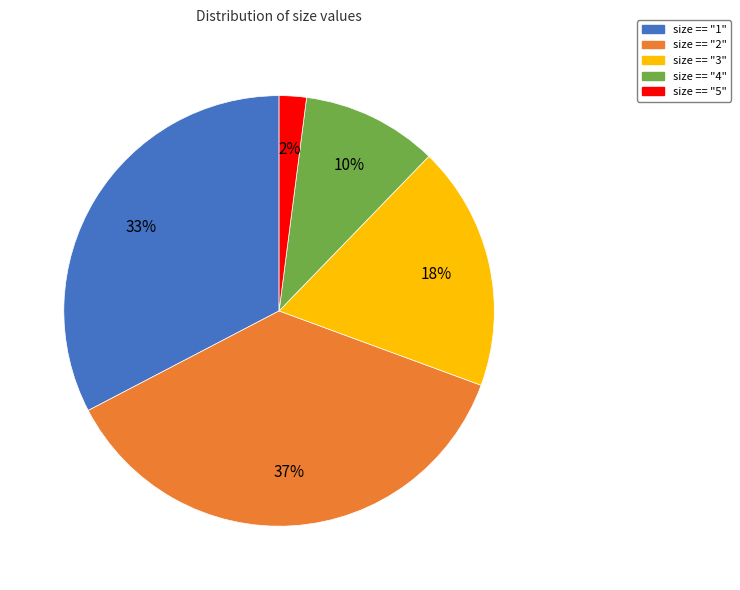

Rank the categories by value from highest to lowest.

size == "2", size == "1", size == "3", size == "4", size == "5"